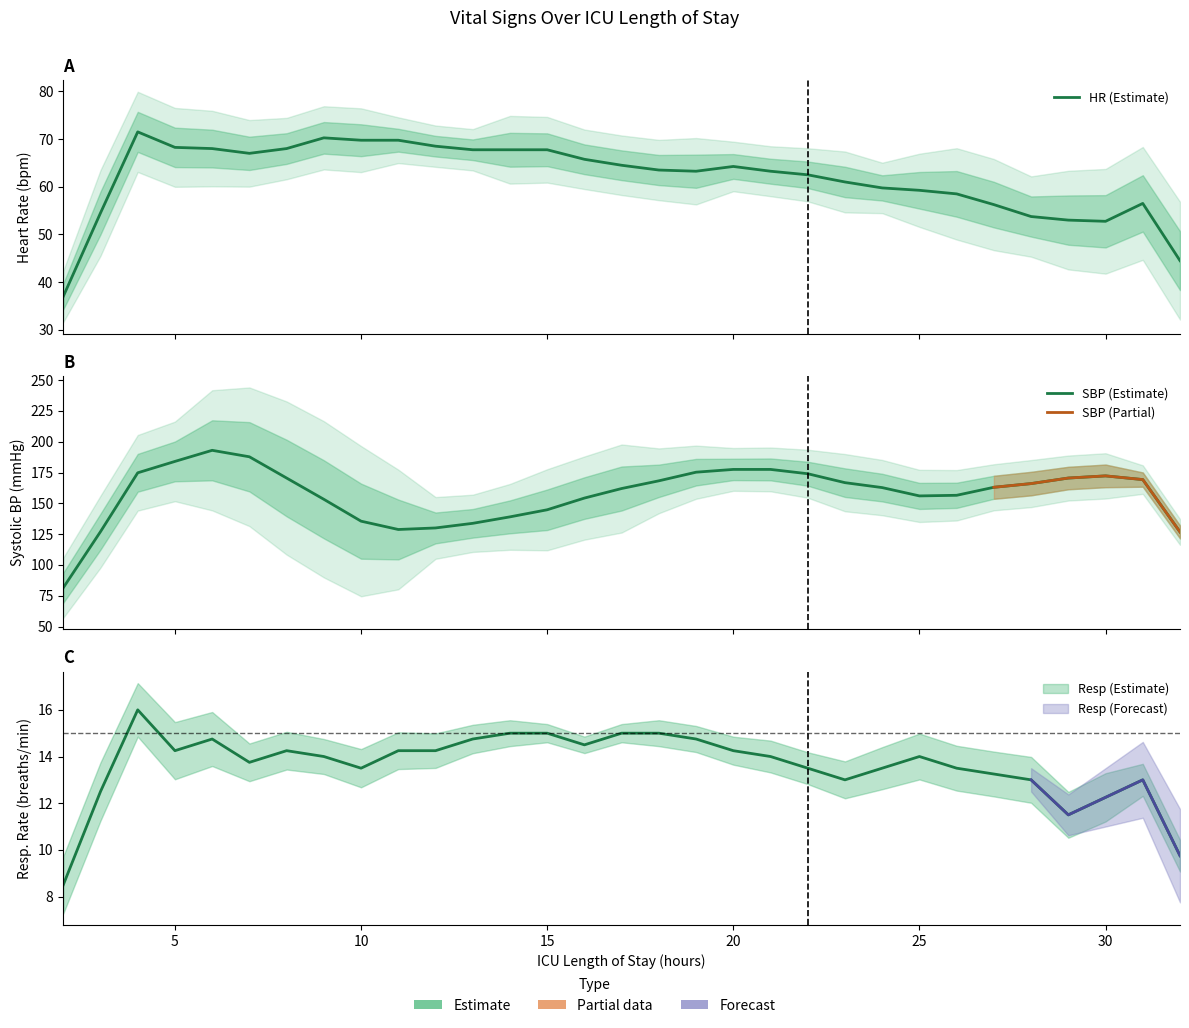

Is this an area chart (filled region under the line)?

No